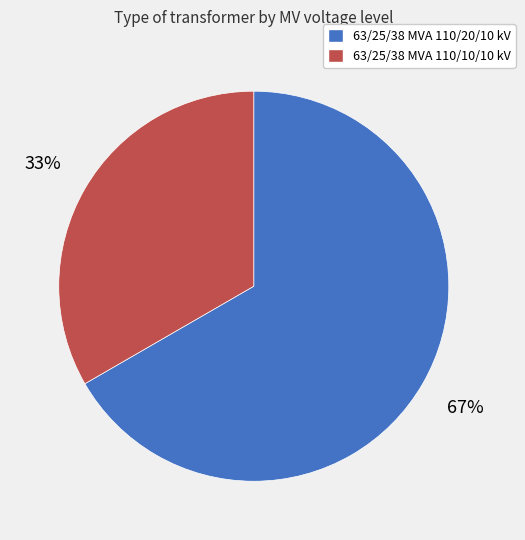

Does 63/25/38 MVA 110/20/10 kV account for over 50% of the chart?

Yes